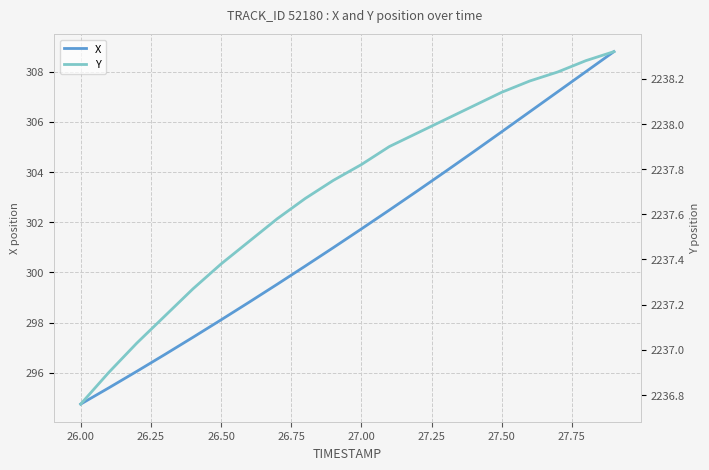

What is the difference between the second highest and minimum values in the X series?

13.2